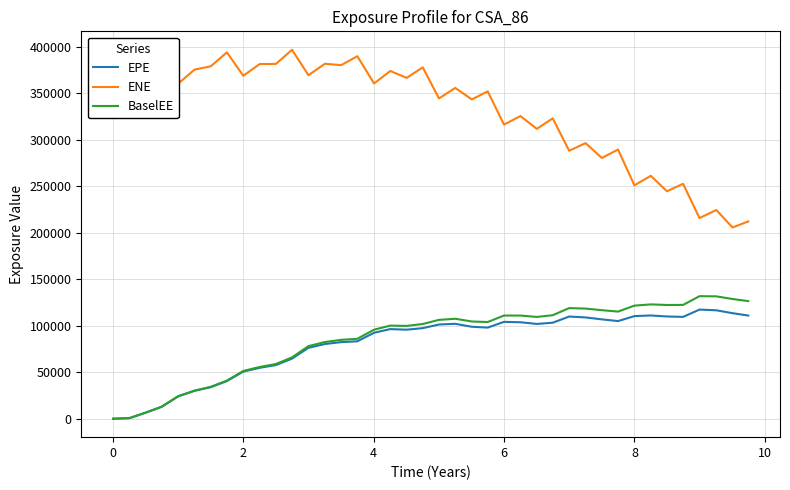

Which series has the largest total across all categories?

ENE